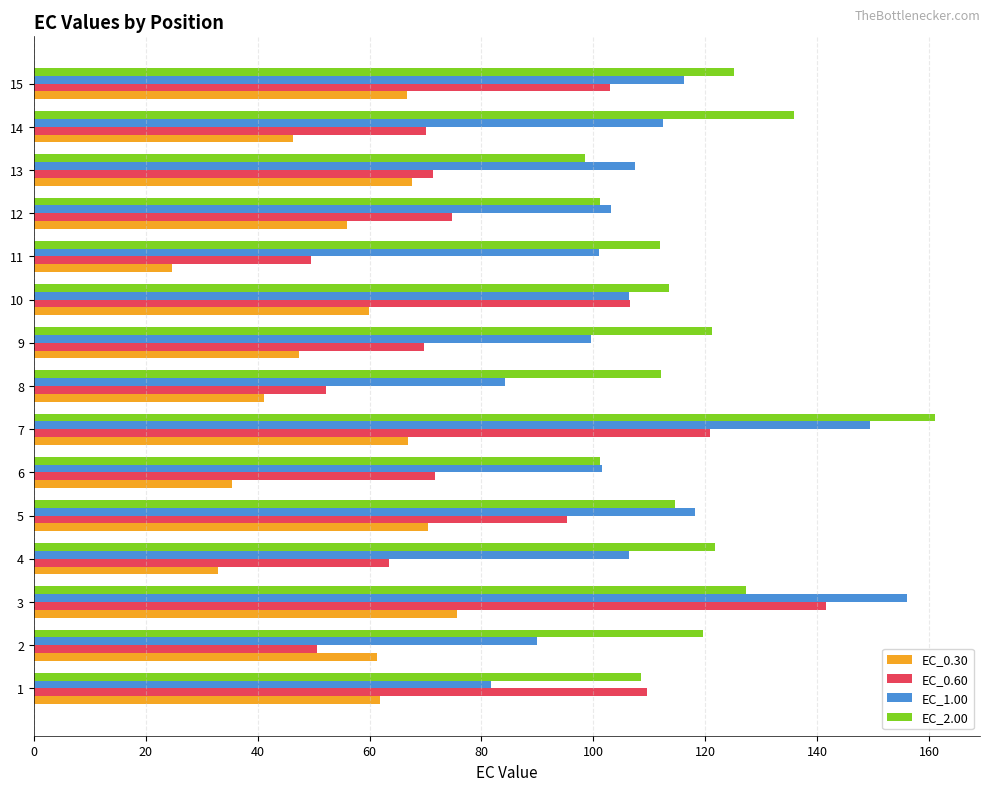

Rank the series at 15 from lowest to highest value.

EC_0.30, EC_0.60, EC_1.00, EC_2.00